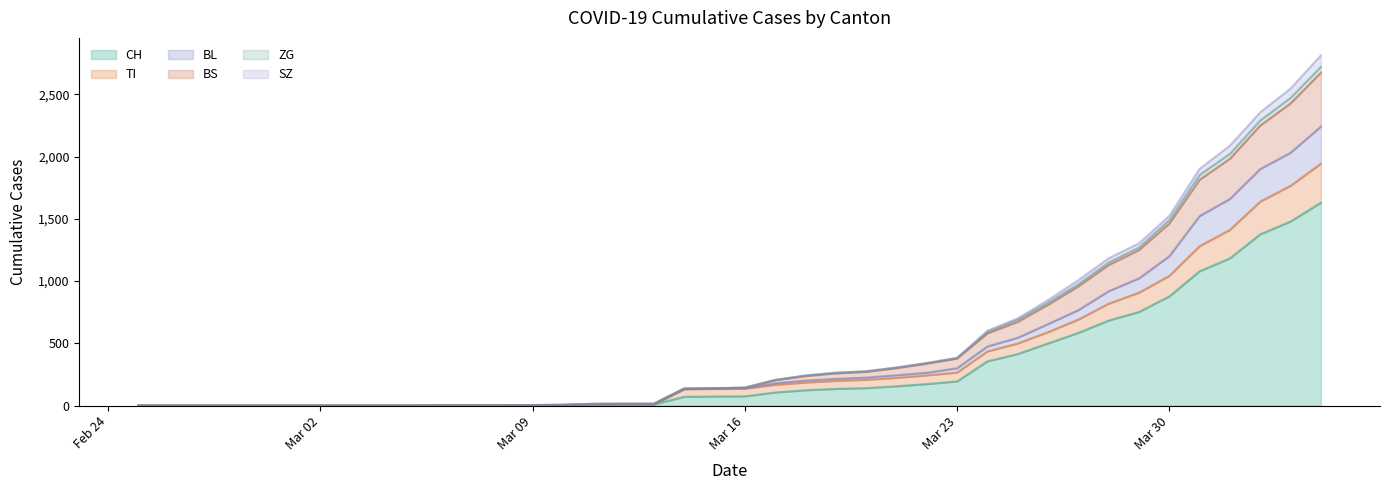

How many data points in CH are less than 74?

20